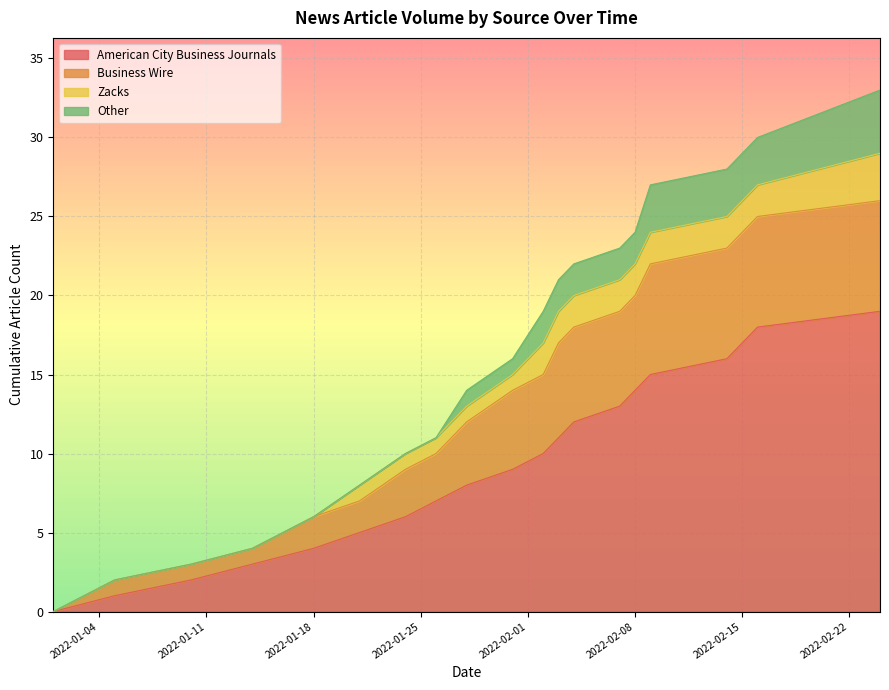

What is the maximum value for American City Business Journals?

19